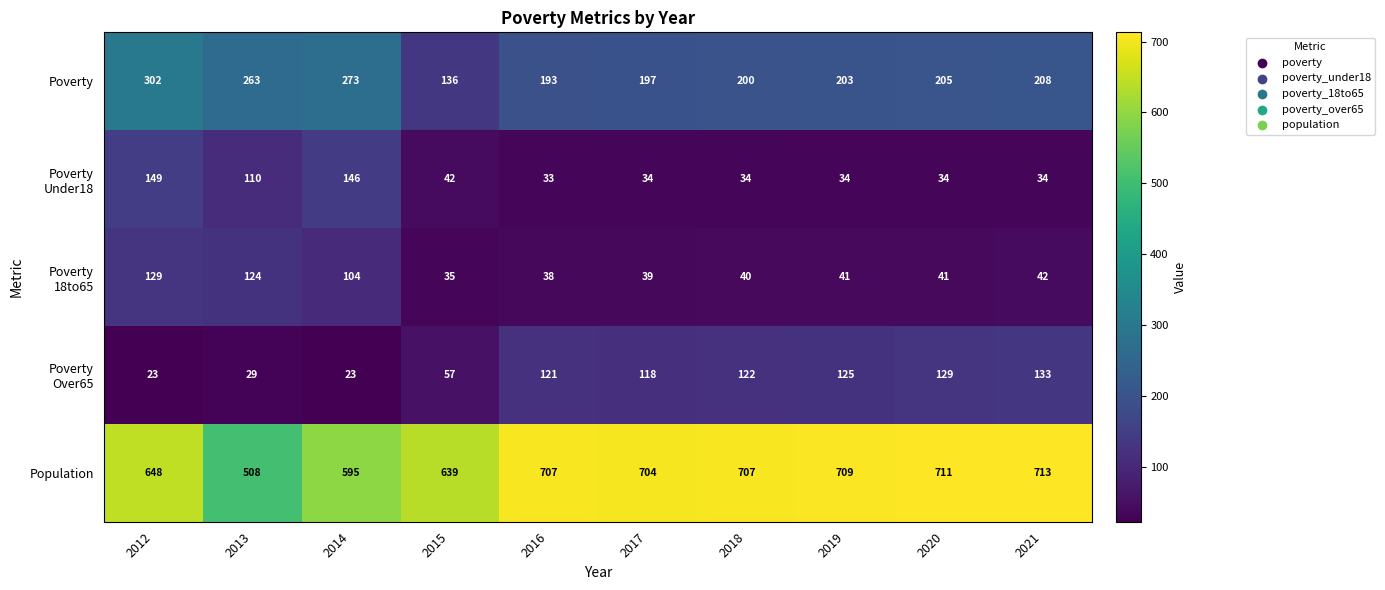

Is it true that Poverty equals 200 at 2018?

True